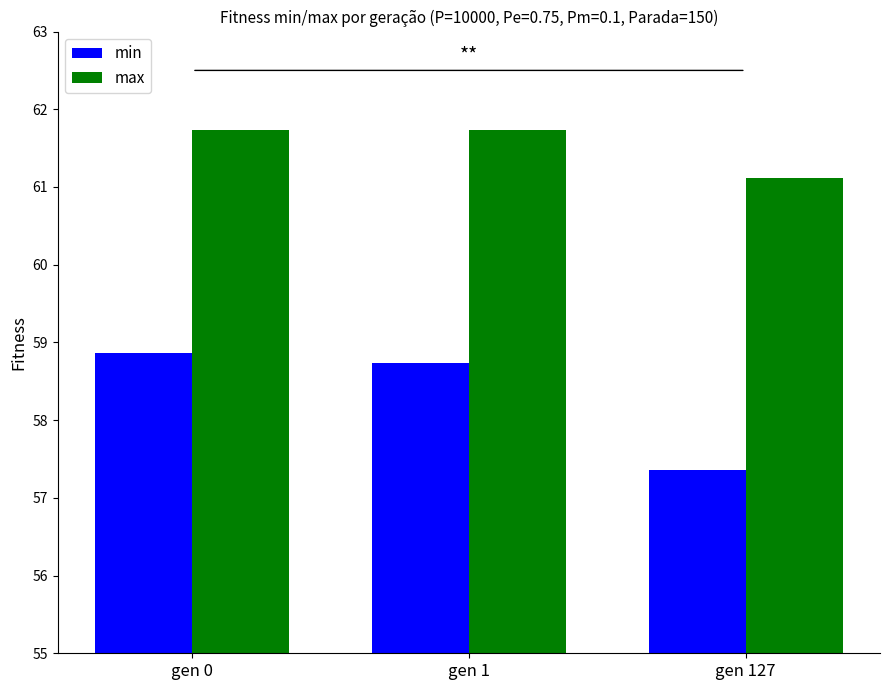

What is the value of the min bar at the 3rd from the left?

57.4